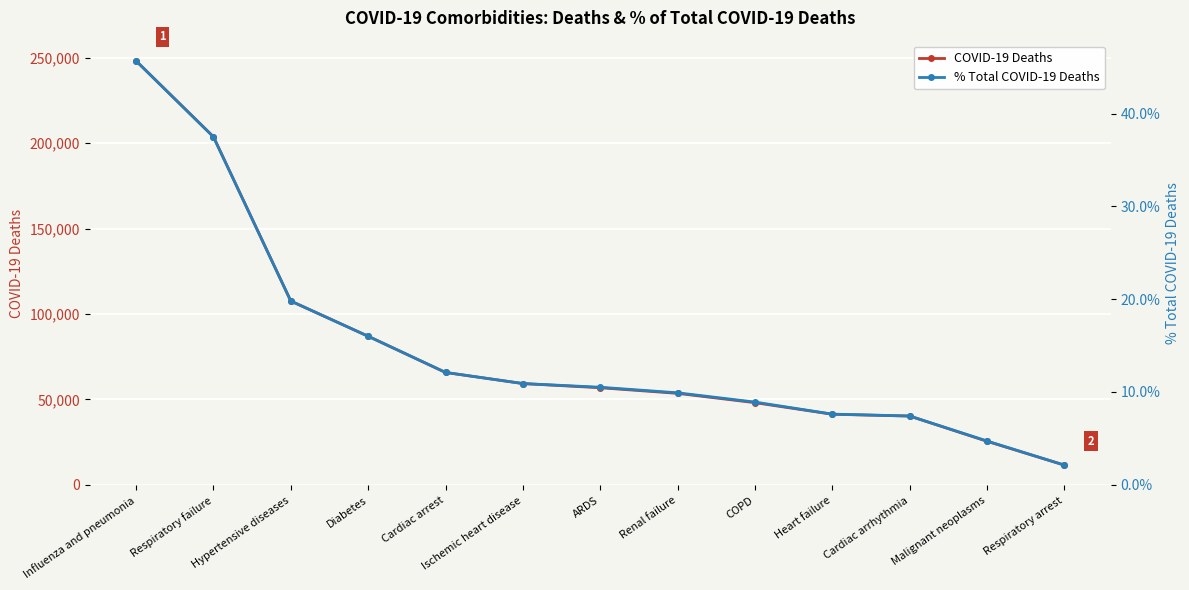

What is the value of the % Total COVID-19 Deaths point at the 9th from the left?

8.9